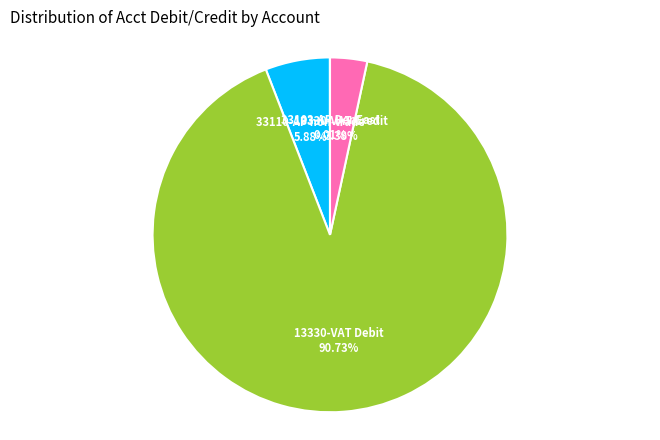

Which slice represents more than half of the pie?

13330-VAT Debit